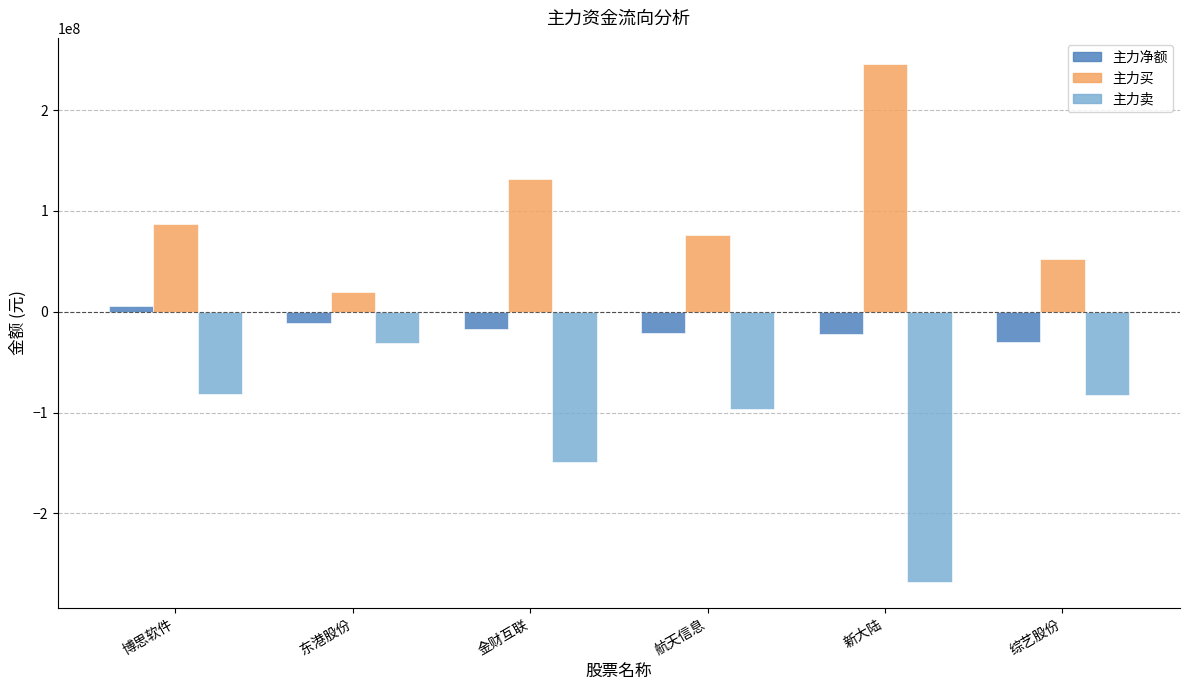

Read the 主力买 value at 航天信息, to the nearest 50.

75795850